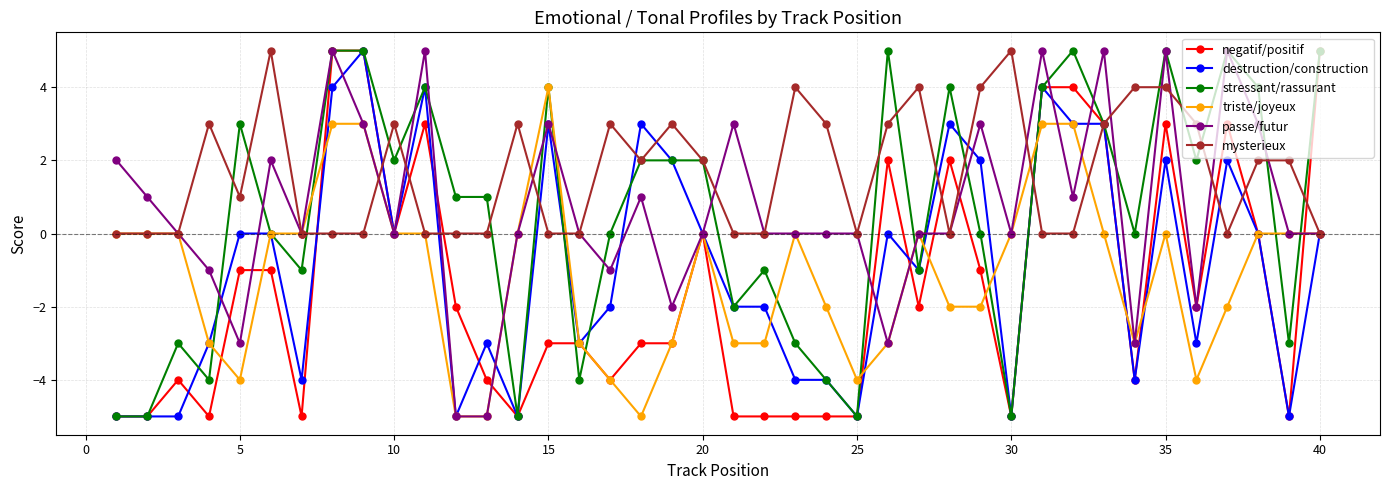

True or false: stressant/rassurant has more than 1 interior local peaks.

True